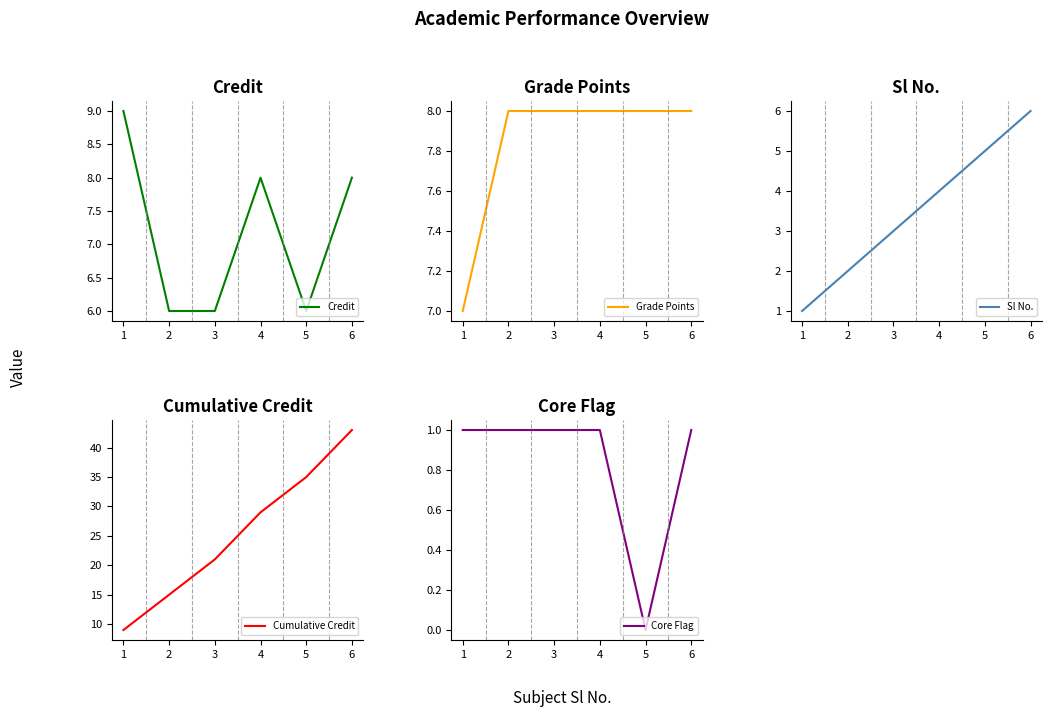

Read the Core Flag value at 4.

1